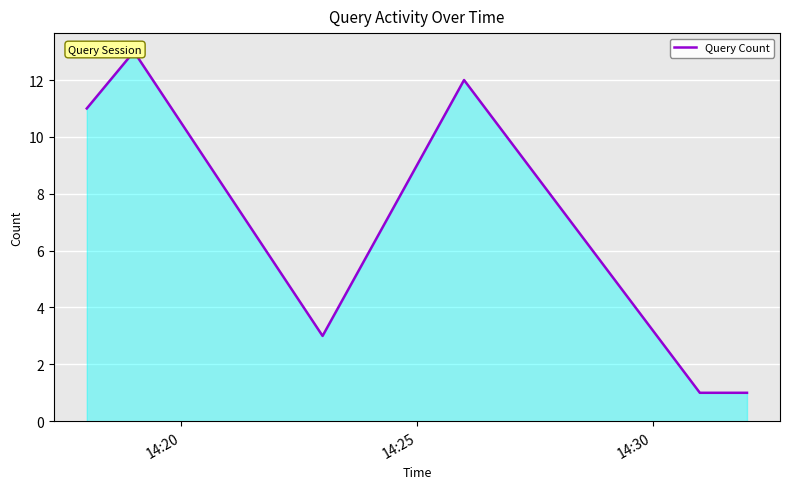

What is the sum of all values?

41